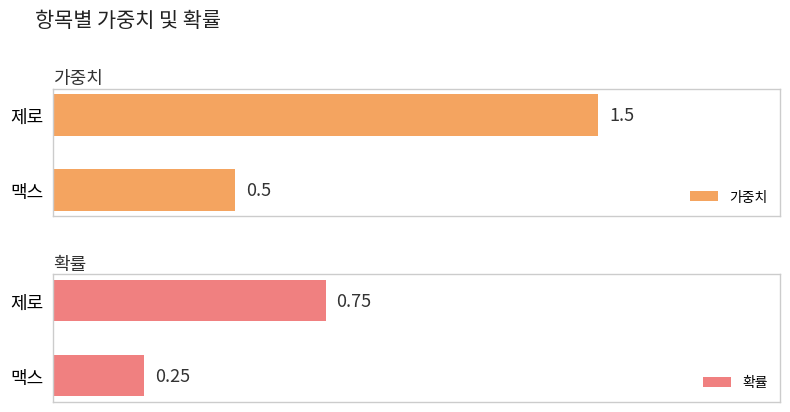

Reading left to right, list all the values displayed in this chart.

가중치: 0.5	1.5
확률: 0.2	0.8